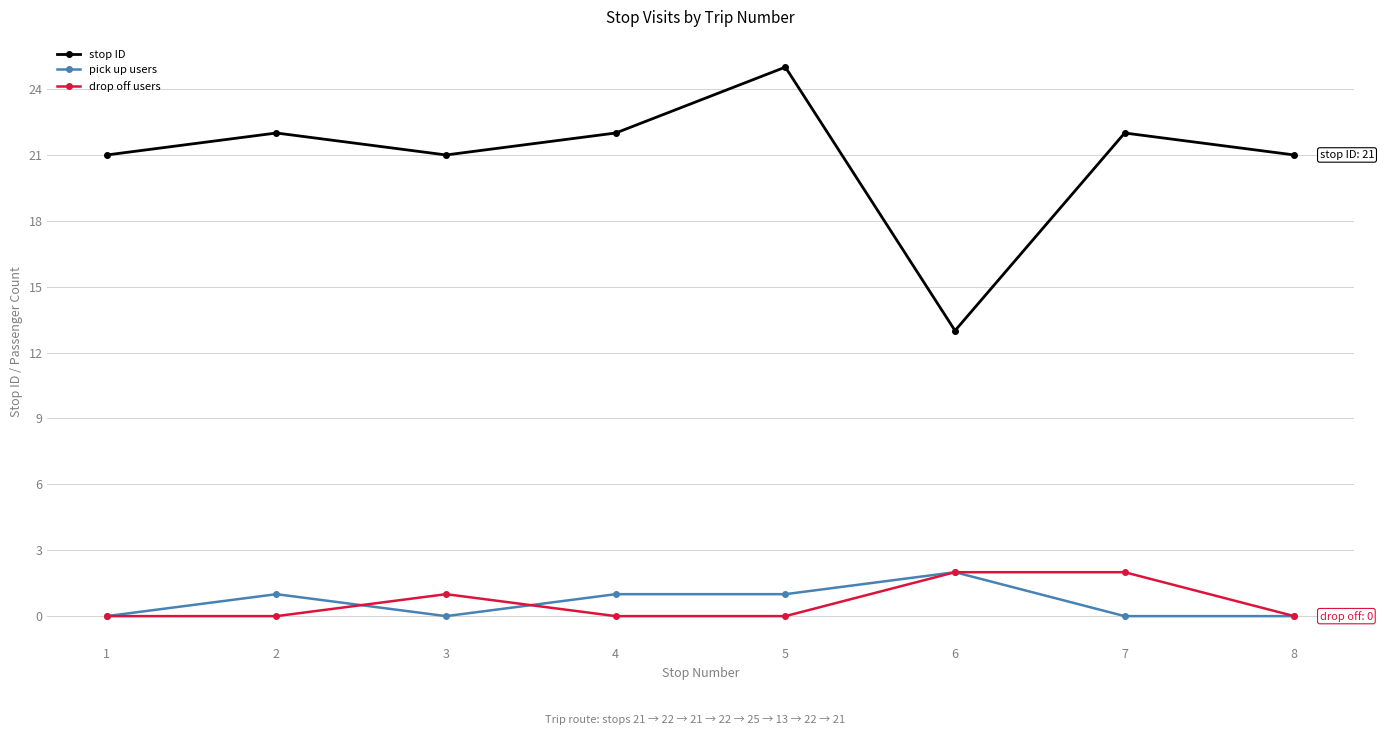

True or false: stop ID has a value of 22 at 4.

True